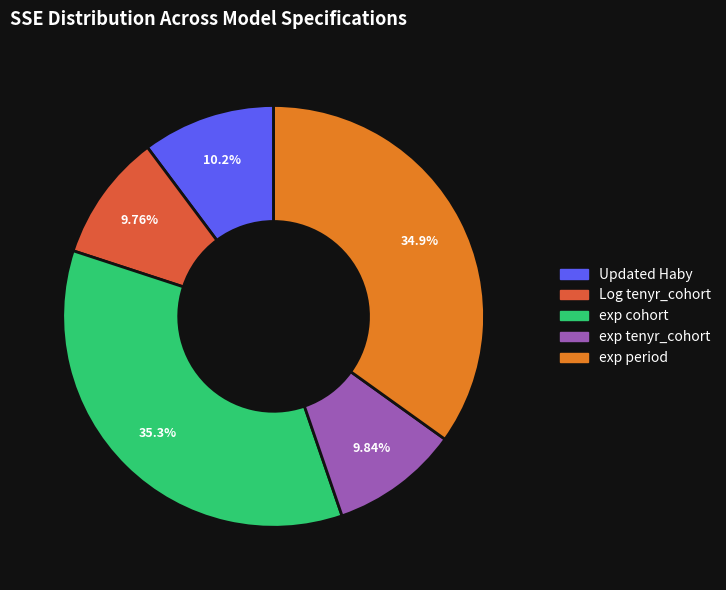

How many segments does this pie chart have?

5